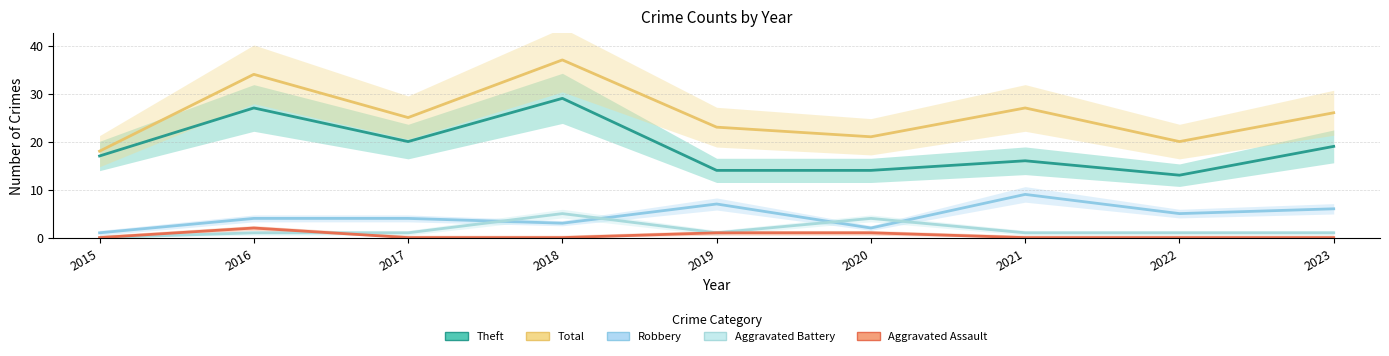

Count the Aggravated Assault values in the range 0 to 1.

8